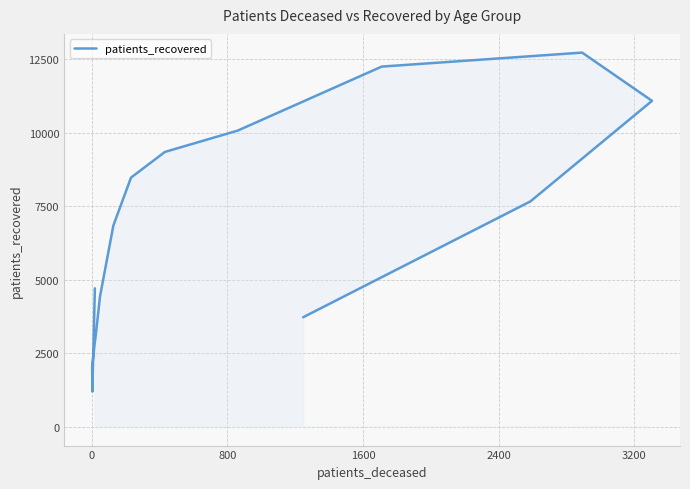

The value at 15 is 1818. True or false?

False